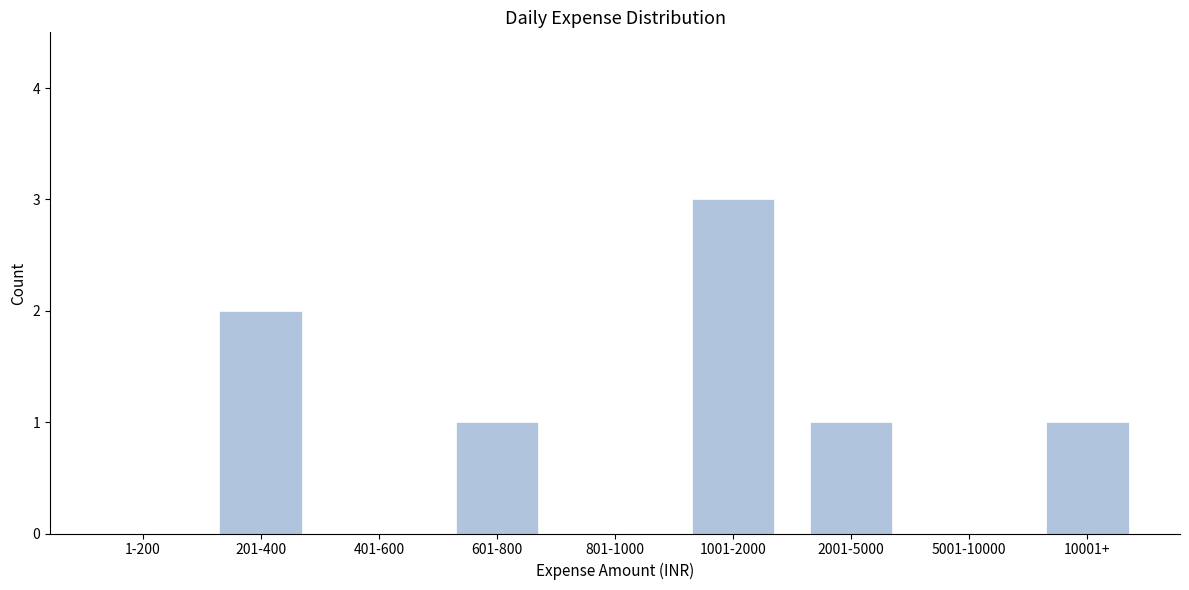

Reading right to left, what are all the values shown in this chart?

10001+=1	5001-10000=0	2001-5000=1	1001-2000=3	801-1000=0	601-800=1	401-600=0	201-400=2	1-200=0